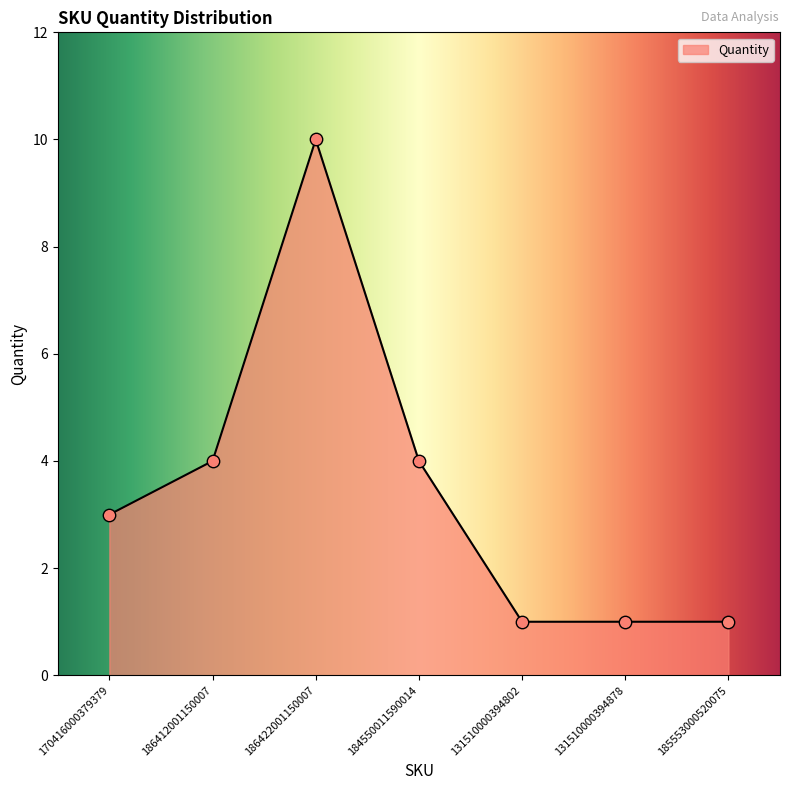

What is the change in value from 170416000379379 to 184550011590014?

+1